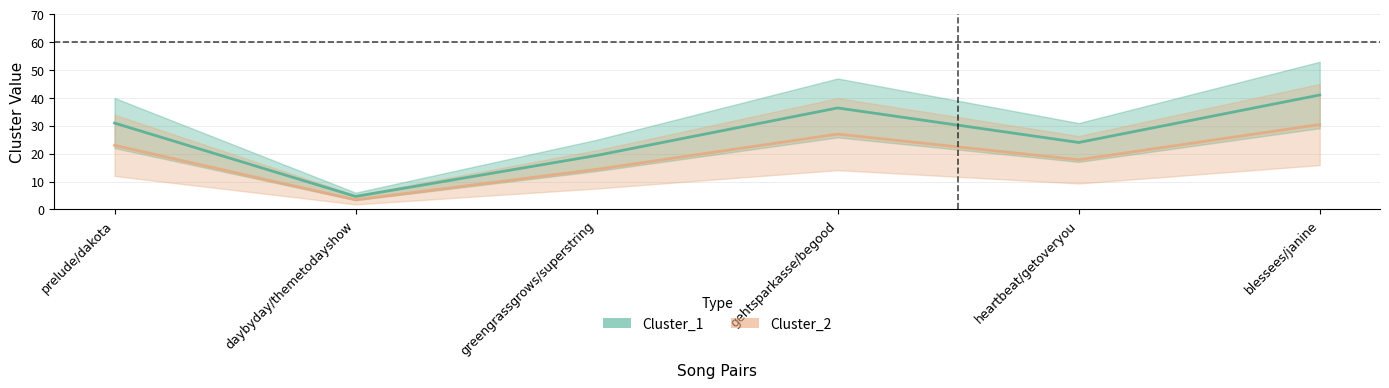

Which label corresponds to the largest value in the chart?

blessees/janine